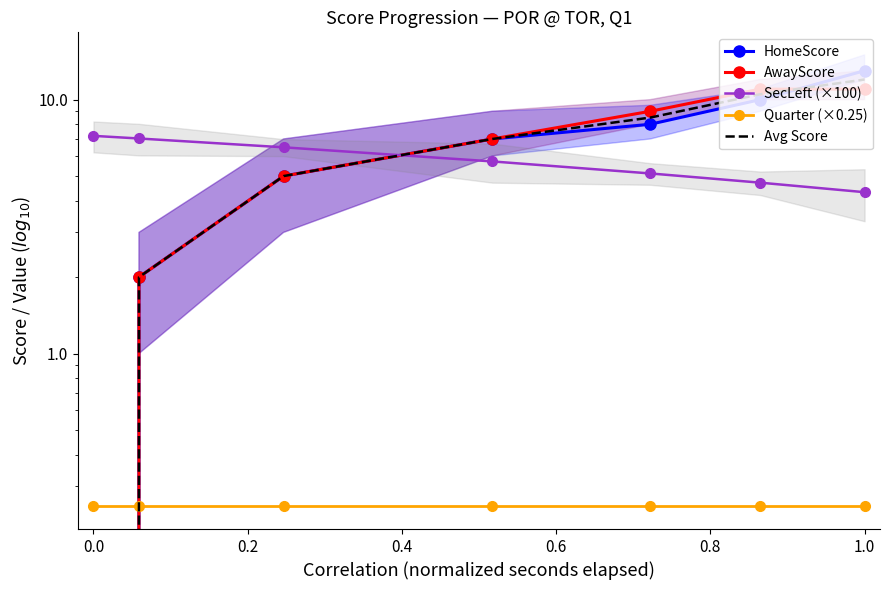

How many values in Avg Score are above zero?

6